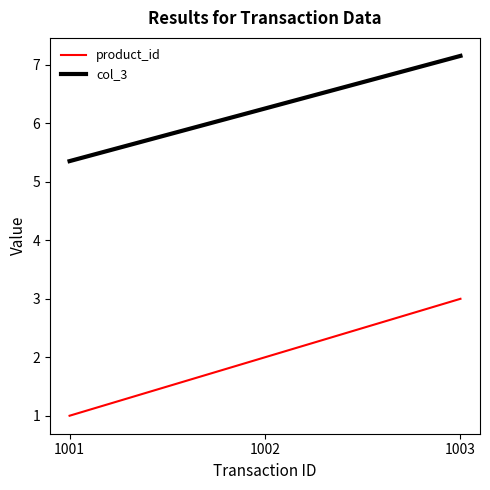

What is the average value of the product_id series?

2.0